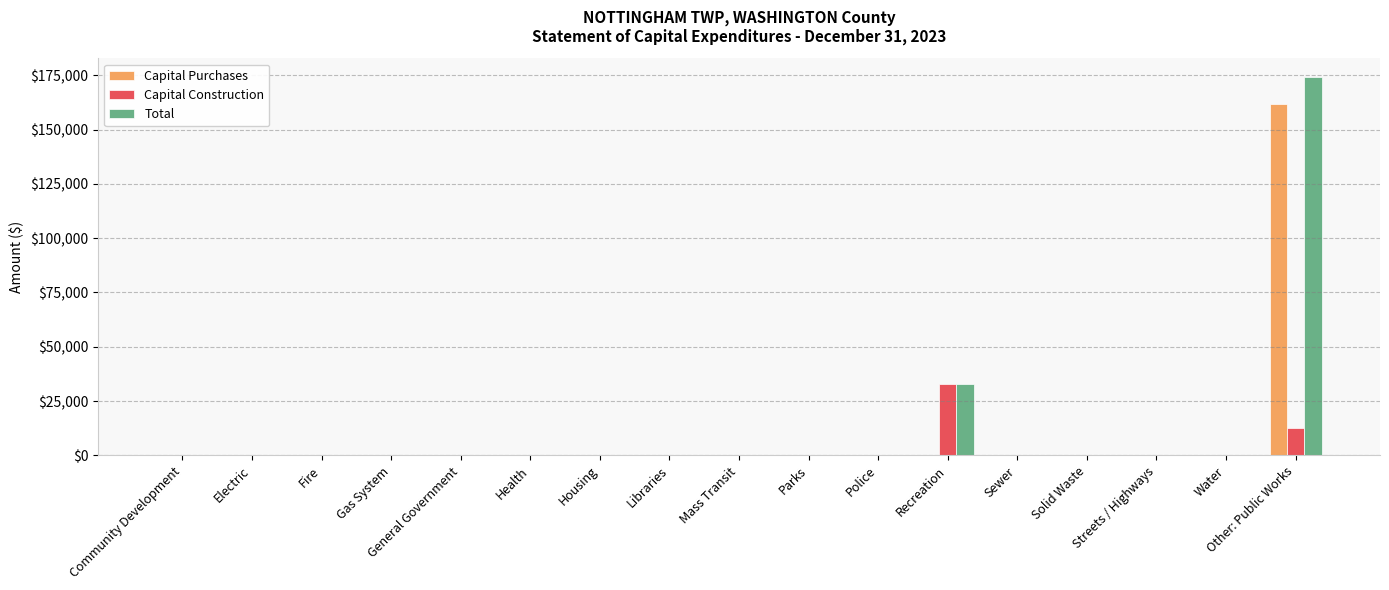

How many values in the Capital Construction series exceed 0?

2